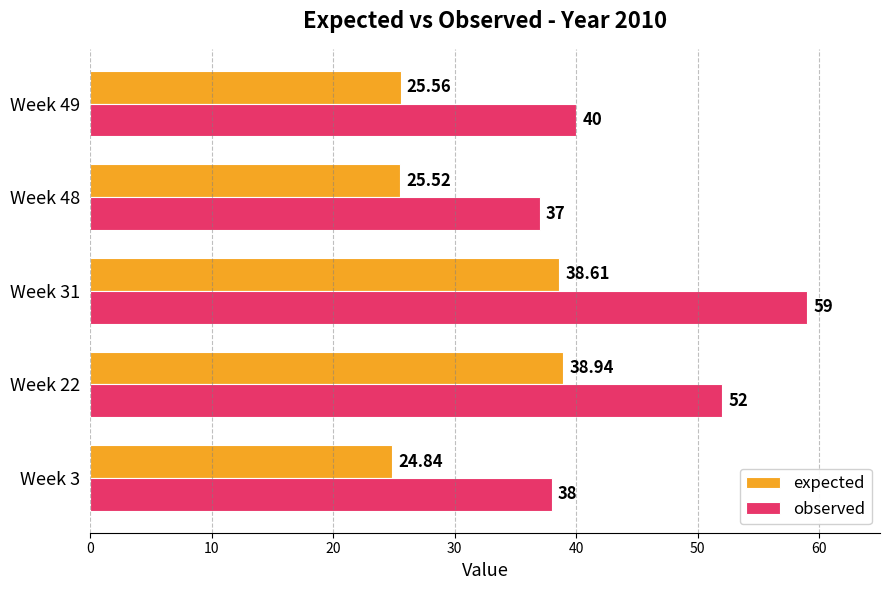

Rank the categories by expected value from lowest to highest.

Week 3, Week 48, Week 49, Week 31, Week 22